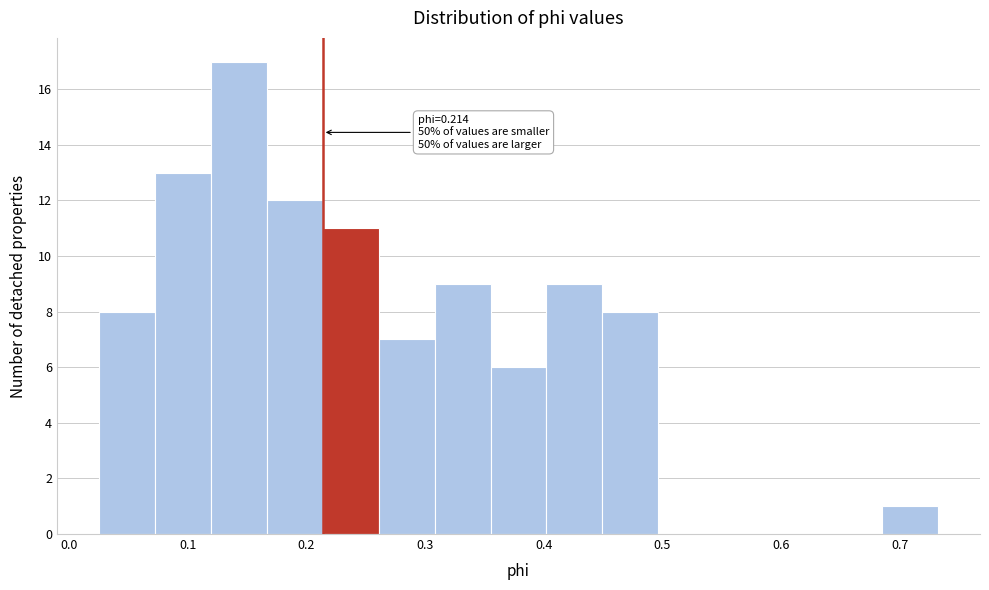

Which range on the x-axis has the tallest bar?

0.12 to 0.17